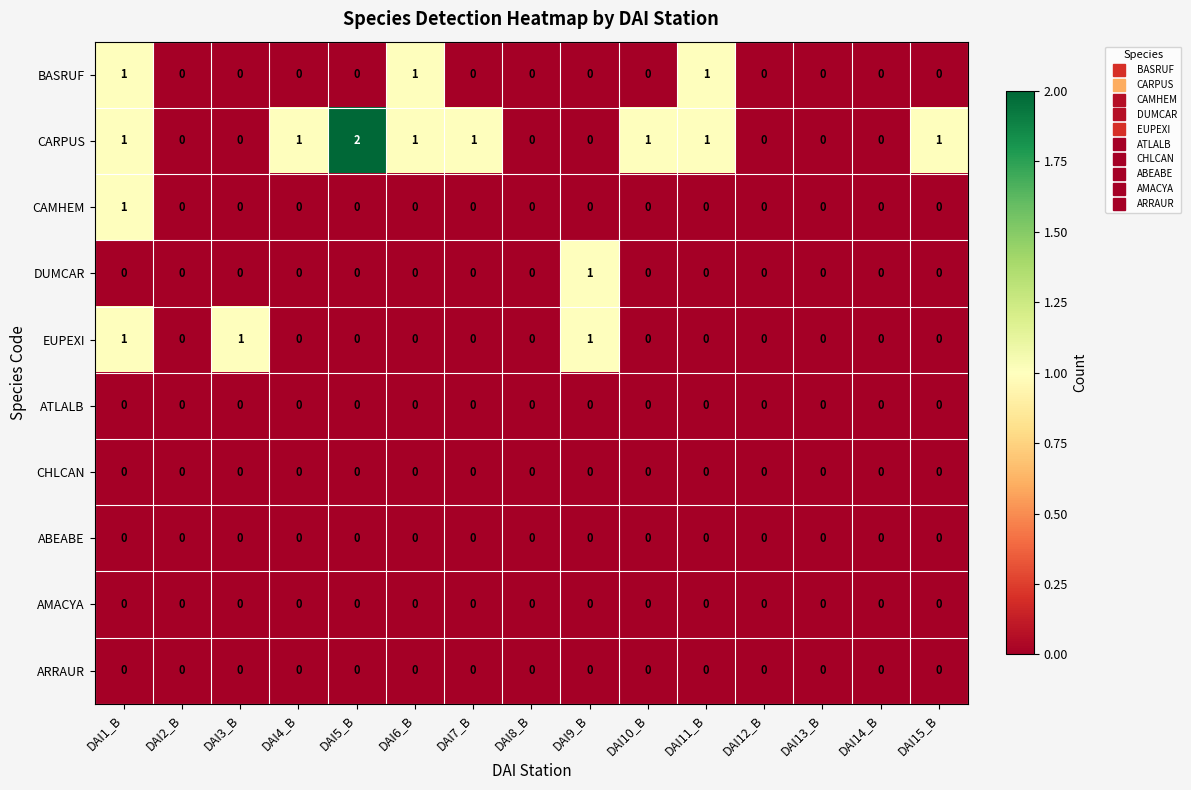

How many categories are shown in the chart?

15